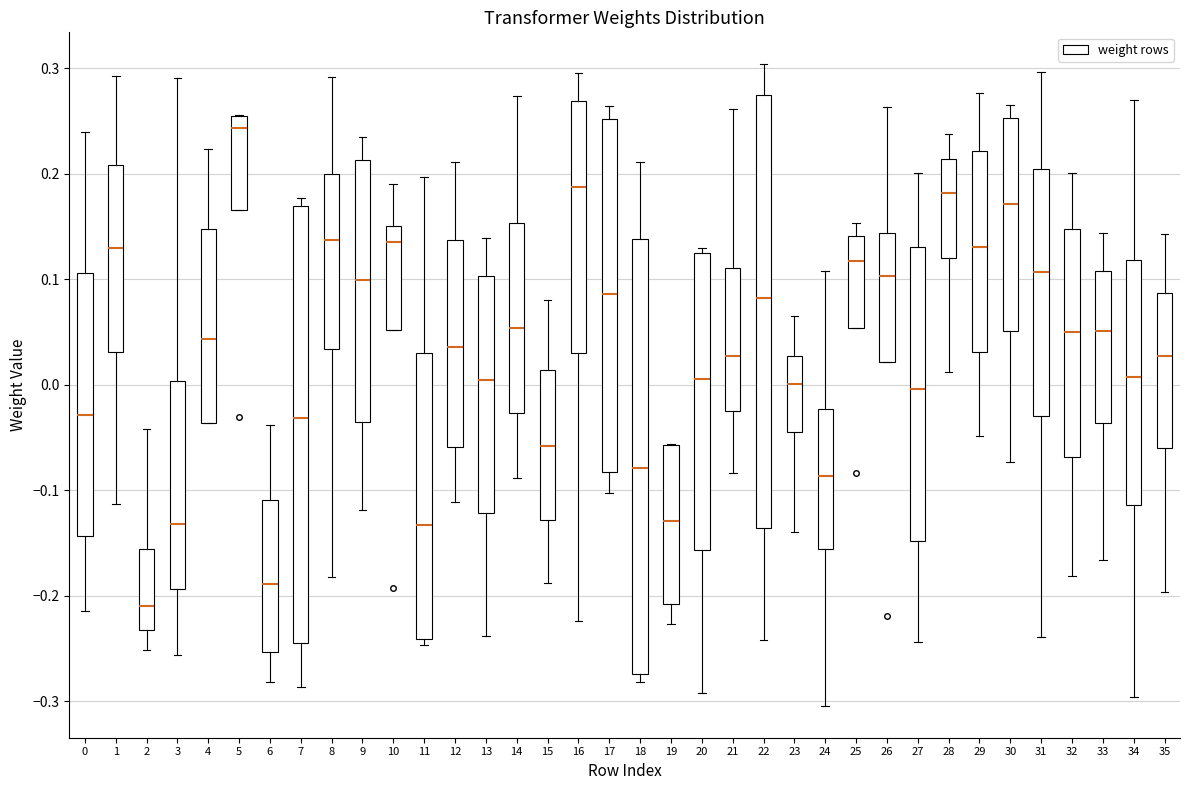

Reading left to right, transcribe this box plot: for each box, give where its median line is, the range the box spans, and where its two whiskers end, as read against the y-axis. The values are not printed on the chart, so give them approximately, as read against the axis.

0: median -0.03, box -0.14 to 0.11, whiskers -0.21 to 0.24
1: median 0.13, box 0.03 to 0.21, whiskers -0.11 to 0.29
2: median -0.21, box -0.23 to -0.16, whiskers -0.25 to -0.04
3: median -0.13, box -0.19 to 0.00, whiskers -0.26 to 0.29
4: median 0.04, box -0.04 to 0.15, whiskers -0.04 to 0.22
5: median 0.24, box 0.17 to 0.26, whiskers 0.17 to 0.26
6: median -0.19, box -0.25 to -0.11, whiskers -0.28 to -0.04
7: median -0.03, box -0.24 to 0.17, whiskers -0.29 to 0.18
8: median 0.14, box 0.03 to 0.20, whiskers -0.18 to 0.29
9: median 0.10, box -0.03 to 0.21, whiskers -0.12 to 0.24
10: median 0.14, box 0.05 to 0.15, whiskers 0.05 to 0.19
11: median -0.13, box -0.24 to 0.03, whiskers -0.25 to 0.20
12: median 0.04, box -0.06 to 0.14, whiskers -0.11 to 0.21
13: median 0.00, box -0.12 to 0.10, whiskers -0.24 to 0.14
14: median 0.05, box -0.03 to 0.15, whiskers -0.09 to 0.27
15: median -0.06, box -0.13 to 0.01, whiskers -0.19 to 0.08
16: median 0.19, box 0.03 to 0.27, whiskers -0.22 to 0.30
17: median 0.09, box -0.08 to 0.25, whiskers -0.10 to 0.26
18: median -0.08, box -0.27 to 0.14, whiskers -0.28 to 0.21
19: median -0.13, box -0.21 to -0.06, whiskers -0.23 to -0.06
20: median 0.01, box -0.16 to 0.12, whiskers -0.29 to 0.13
21: median 0.03, box -0.02 to 0.11, whiskers -0.08 to 0.26
22: median 0.08, box -0.14 to 0.27, whiskers -0.24 to 0.30
23: median 0.00, box -0.04 to 0.03, whiskers -0.14 to 0.07
24: median -0.09, box -0.16 to -0.02, whiskers -0.30 to 0.11
25: median 0.12, box 0.05 to 0.14, whiskers 0.05 to 0.15
26: median 0.10, box 0.02 to 0.14, whiskers 0.02 to 0.26
27: median 0.00, box -0.15 to 0.13, whiskers -0.24 to 0.20
28: median 0.18, box 0.12 to 0.21, whiskers 0.01 to 0.24
29: median 0.13, box 0.03 to 0.22, whiskers -0.05 to 0.28
30: median 0.17, box 0.05 to 0.25, whiskers -0.07 to 0.26
31: median 0.11, box -0.03 to 0.20, whiskers -0.24 to 0.30
32: median 0.05, box -0.07 to 0.15, whiskers -0.18 to 0.20
33: median 0.05, box -0.04 to 0.11, whiskers -0.17 to 0.14
34: median 0.01, box -0.11 to 0.12, whiskers -0.30 to 0.27
35: median 0.03, box -0.06 to 0.09, whiskers -0.20 to 0.14